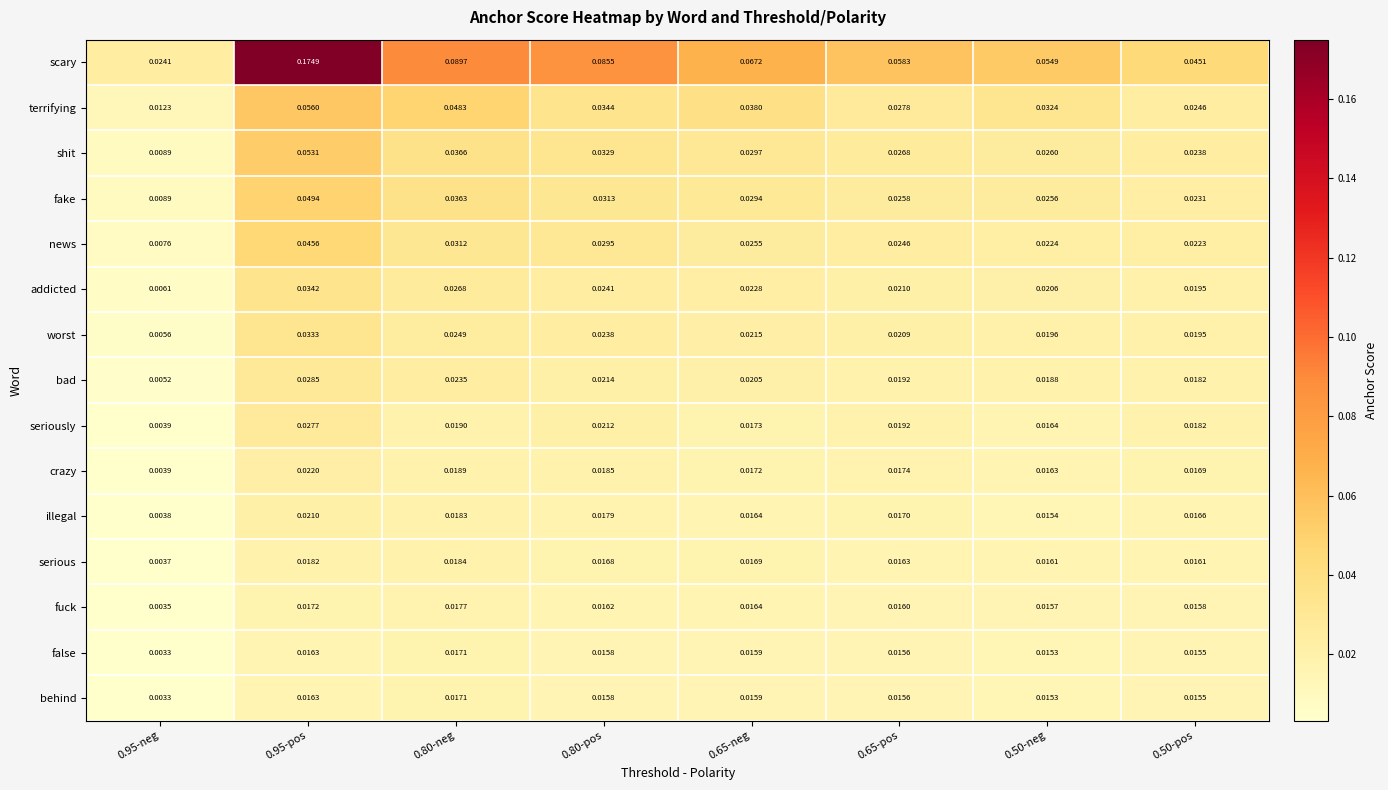

Is the value of seriously at 0.95-pos greater than the value of worst at 0.95-pos?

No